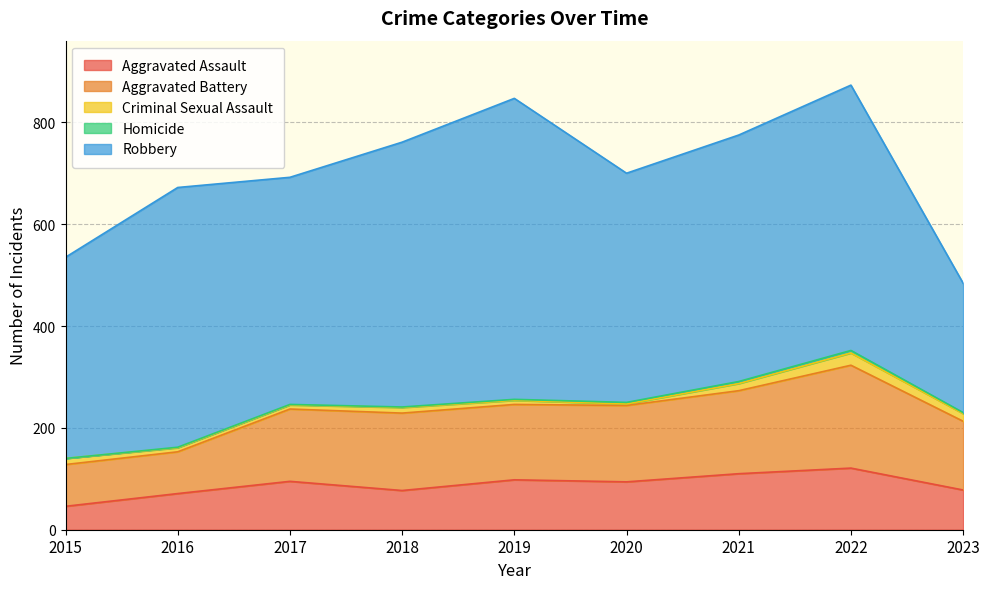

What is the sum of the Criminal Sexual Assault values at 2016 and 2015?

20